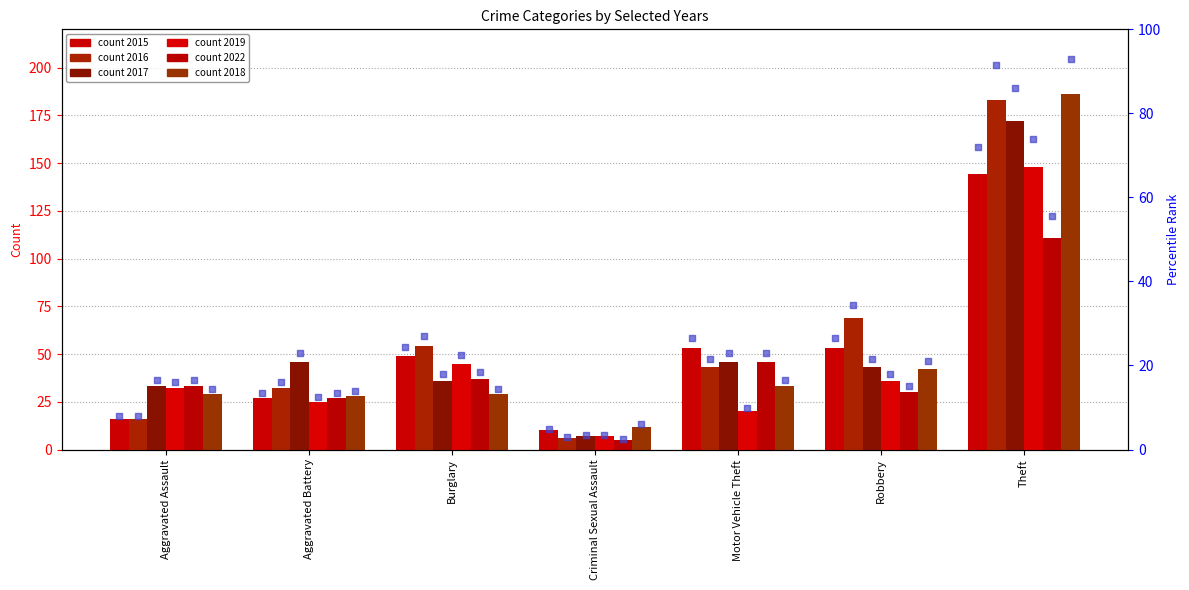

Which series reaches the minimum Y coordinate?

2022